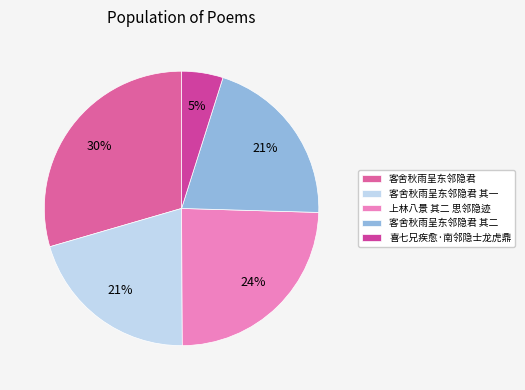

Rank the categories by value from highest to lowest.

客舍秋雨呈东邻隐君, 上林八景 其二 思邻隐迹, 客舍秋雨呈东邻隐君 其二, 客舍秋雨呈东邻隐君 其一, 喜七兄疾愈·南邻隐士龙虎鼎